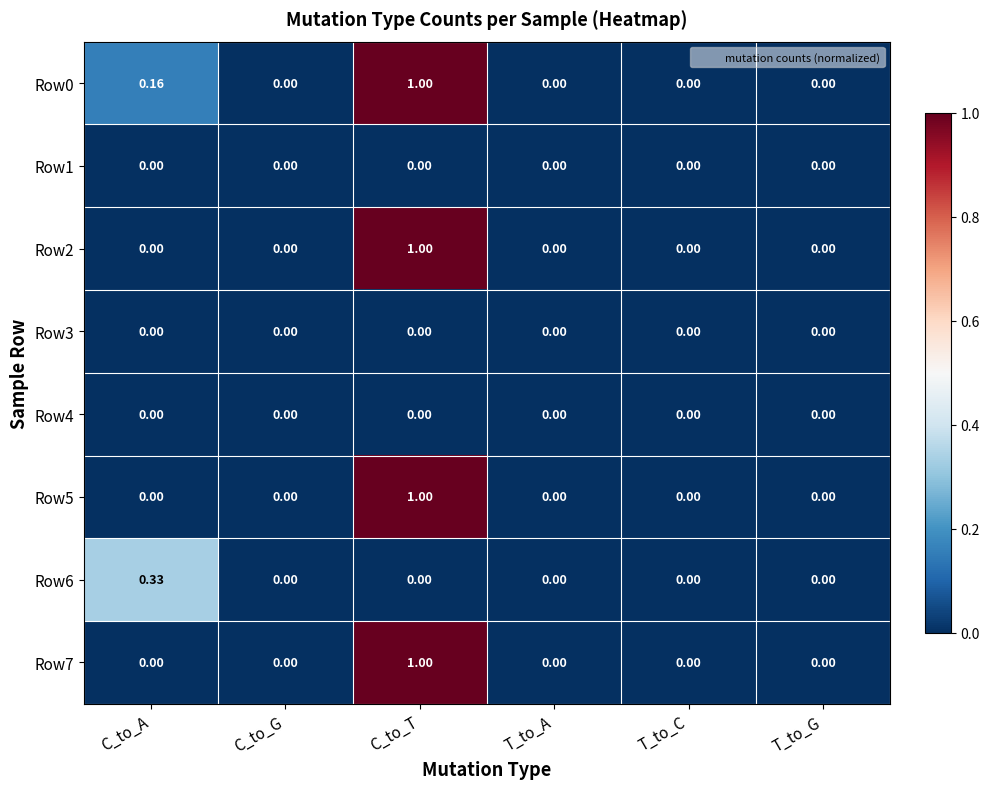

What is the total value across all series at C_to_T?

4.0